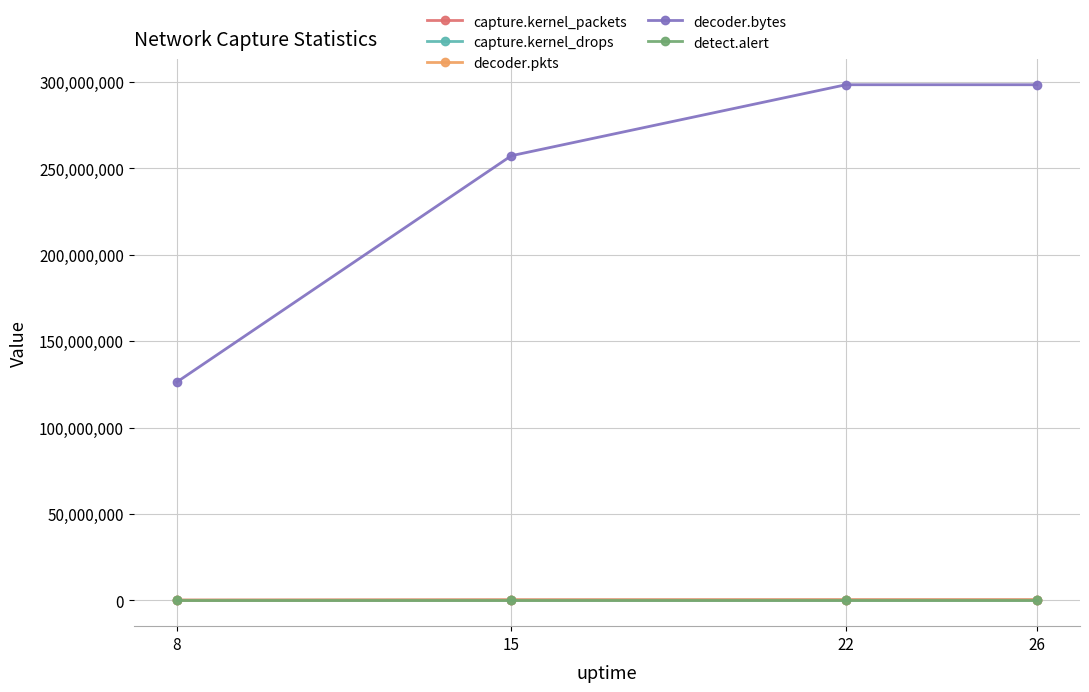

True or false: decoder.pkts and capture.kernel_packets cross at least once.

False